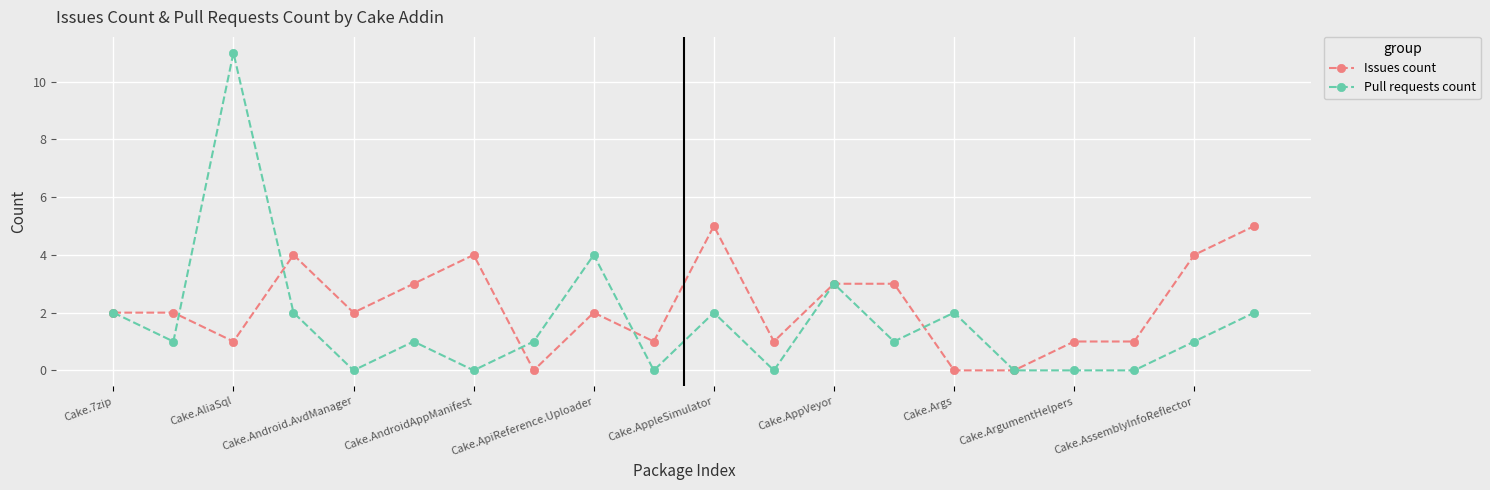

List the series in order of their overall mean, lowest first.

Pull requests count, Issues count